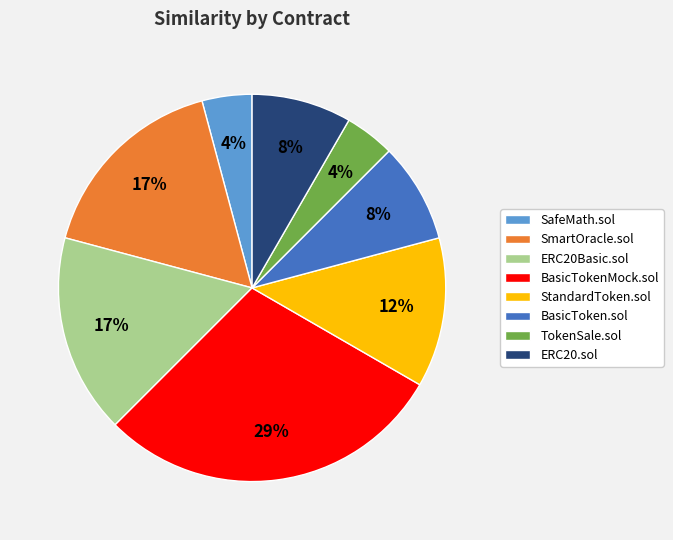

Does StandardToken.sol account for over 50% of the chart?

No